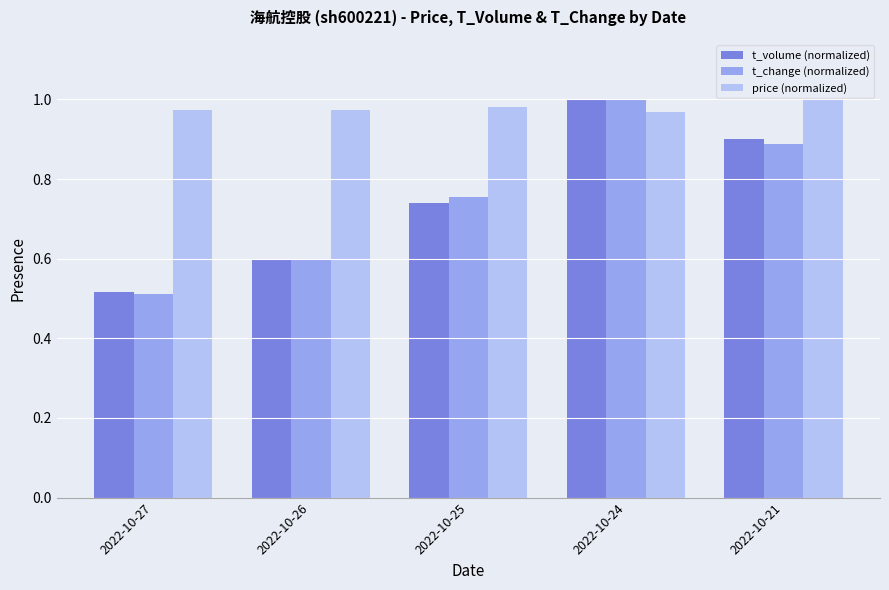

Between 2022-10-25 and 2022-10-24, which series saw the biggest shift?

t_volume (normalized)